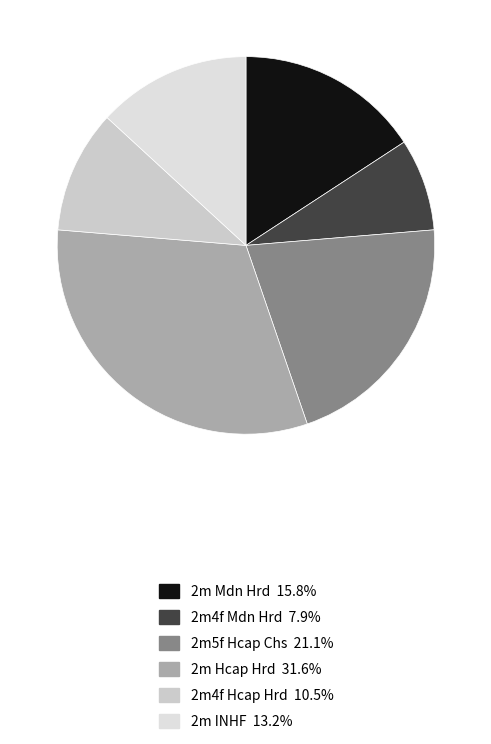

To the nearest percent, what is the average slice percentage?

17%